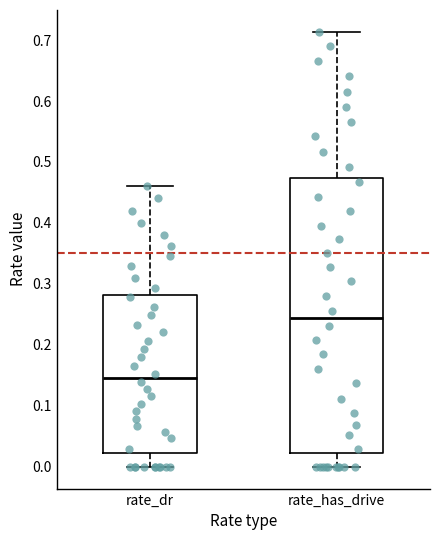

Where does the median line of the box for rate_dr sit on the y-axis? The values are not printed on the chart, so give them approximately, as read against the axis.

0.15